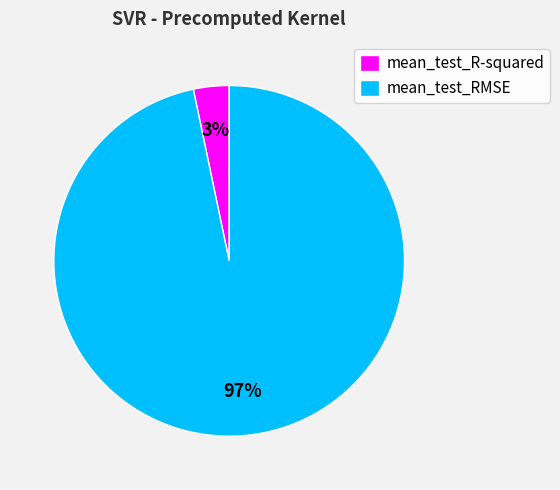

True or false: mean_test_R-squared accounts for 3% of the total.

True